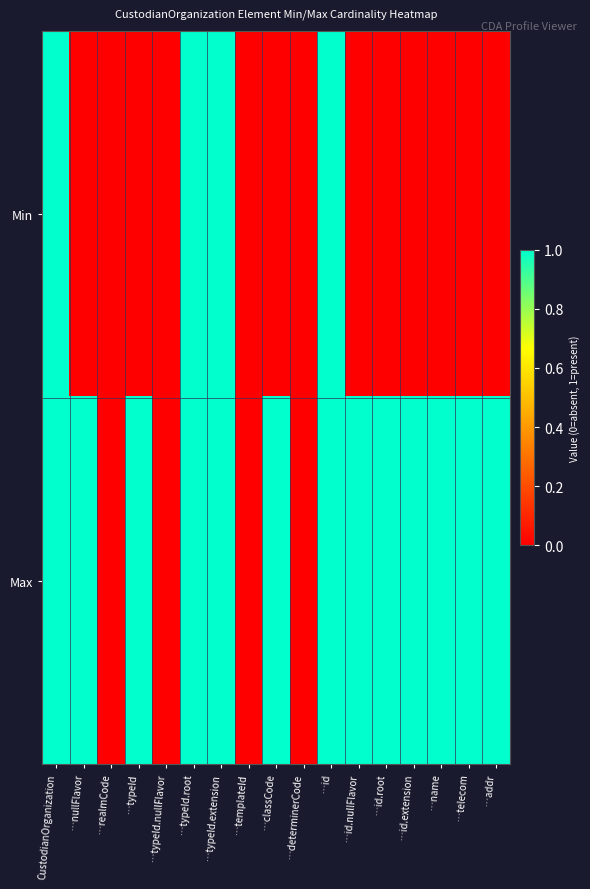

Reading right to left, list all the values displayed in this chart.

Min: …addr=0	…telecom=0	…name=0	…id.extension=0	…id.root=0	…id.nullFlavor=0	…id=1	…determinerCode=0	…classCode=0	…templateId=0	…typeId.extension=1	…typeId.root=1	…typeId.nullFlavor=0	…typeId=0	…realmCode=0	…nullFlavor=0	CustodianOrganization=1
Max: …addr=1	…telecom=1	…name=1	…id.extension=1	…id.root=1	…id.nullFlavor=1	…id=1	…determinerCode=0	…classCode=1	…templateId=0	…typeId.extension=1	…typeId.root=1	…typeId.nullFlavor=0	…typeId=1	…realmCode=0	…nullFlavor=1	CustodianOrganization=1